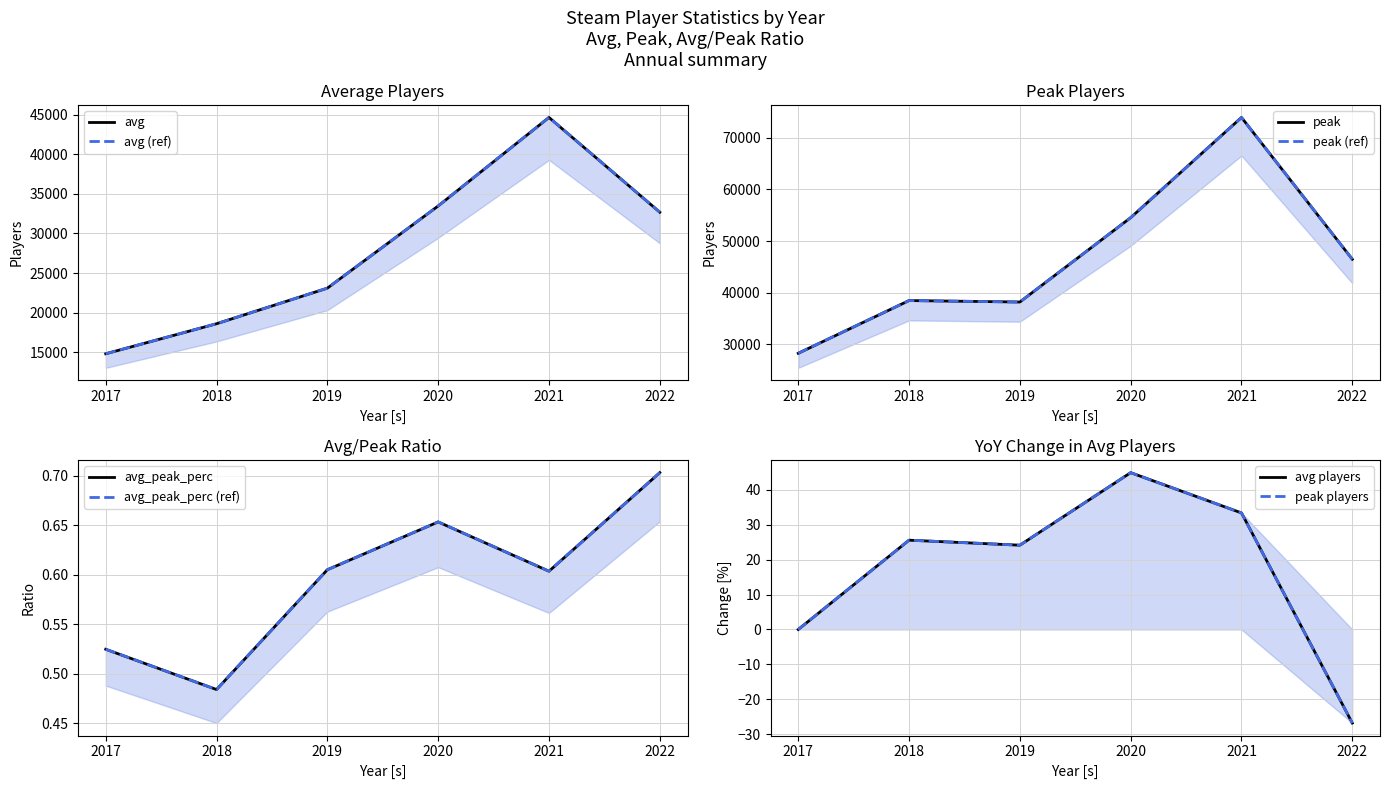

Reading left to right, what are all the values shown in this chart?

avg: 2017=14823.1	2018=18612.2	2019=23102.8	2020=33472.9	2021=44639.5	2022=32684.5
peak: 2017=28239.0	2018=38459.0	2019=38177.0	2020=54526.0	2021=73945.0	2022=46470.0
avg_peak_perc: 2017=0.5	2018=0.5	2019=0.6	2020=0.7	2021=0.6	2022=0.7